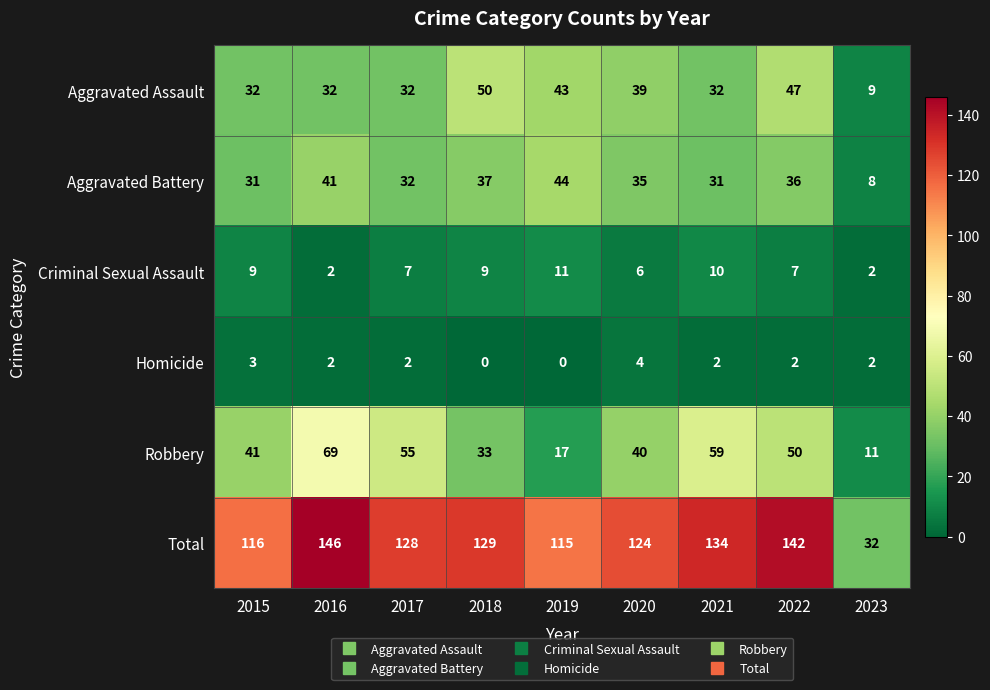

What is the spread (max minus min) of values at 2015?

113